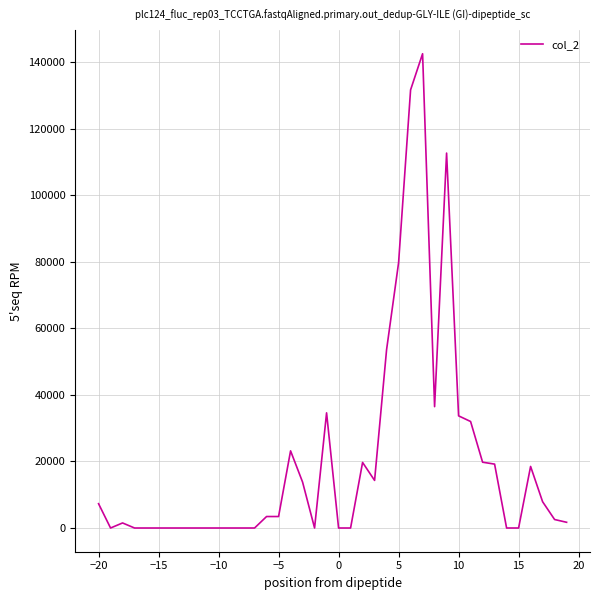

What is the difference between the maximum and minimum values?

142500